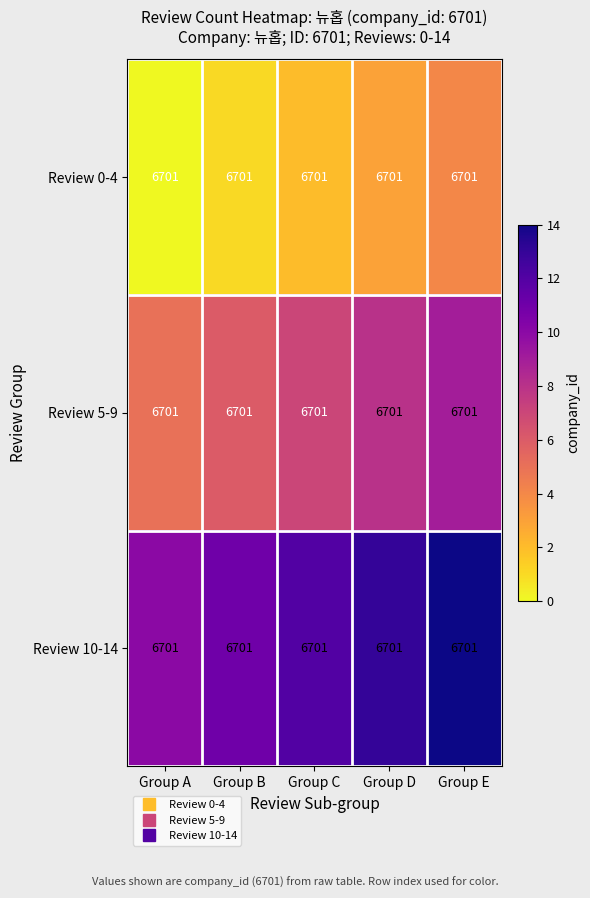

Reading left to right, transcribe all the data shown in this chart.

Review 0-4: Group A=6701	Group B=6701	Group C=6701	Group D=6701	Group E=6701
Review 5-9: Group A=6701	Group B=6701	Group C=6701	Group D=6701	Group E=6701
Review 10-14: Group A=6701	Group B=6701	Group C=6701	Group D=6701	Group E=6701